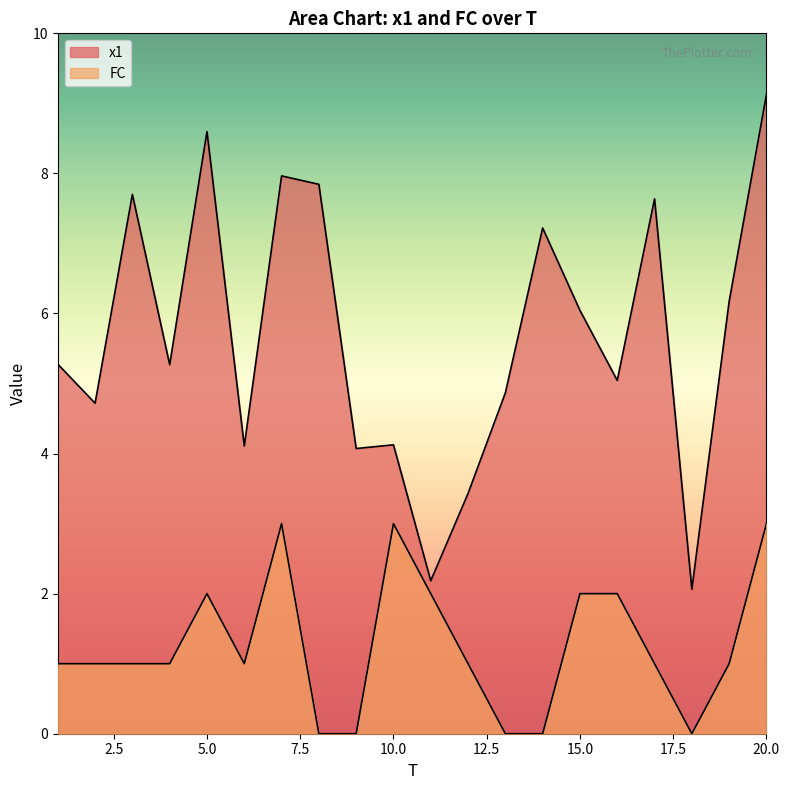

Rank the series by their average value, from lowest to highest.

FC, x1